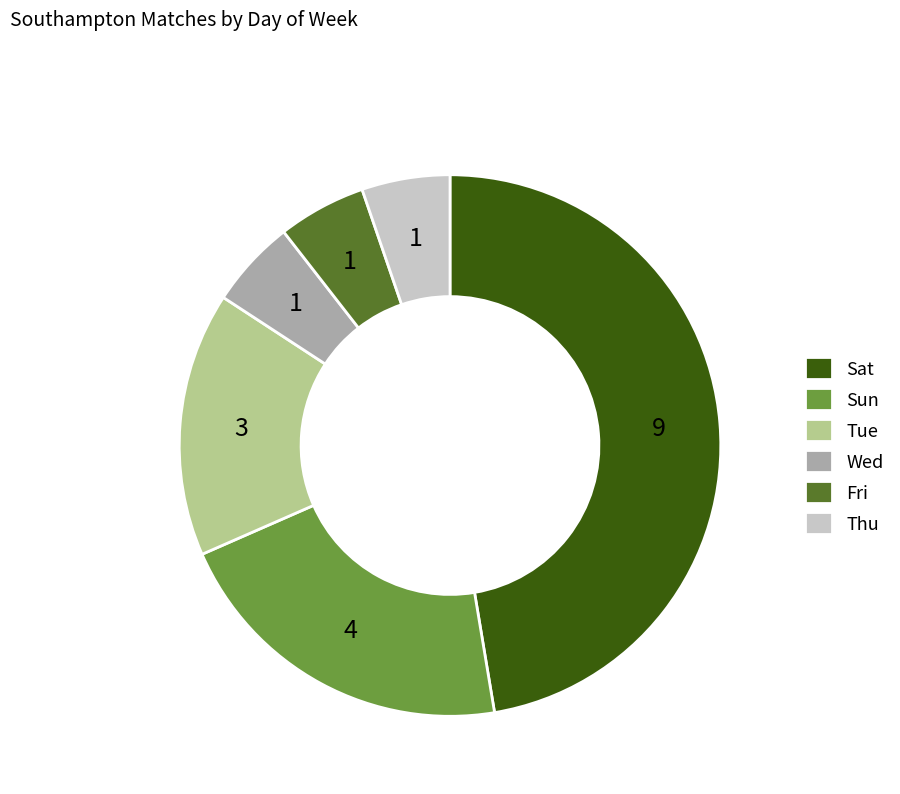

Combined, do Fri and Thu account for over 50%?

No